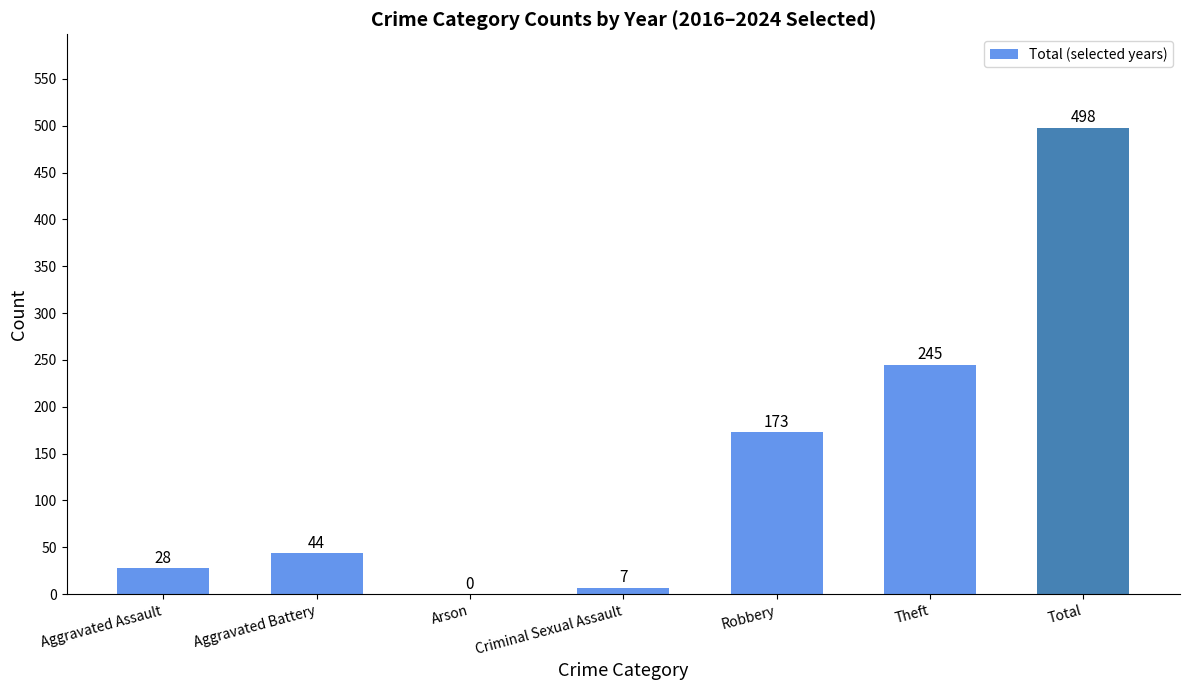

What is the approximate value at Criminal Sexual Assault, to the nearest 5?

5